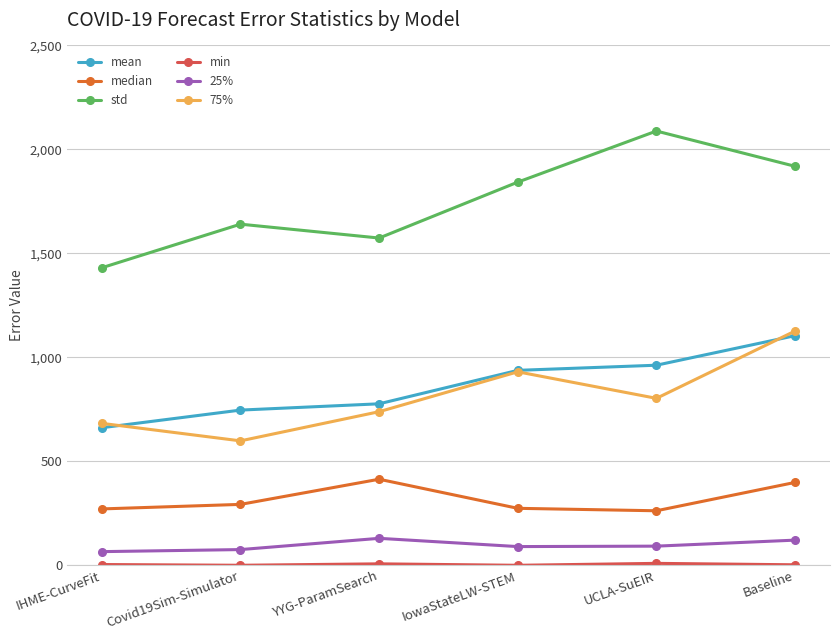

At which category is the sum across all series the highest?

Baseline